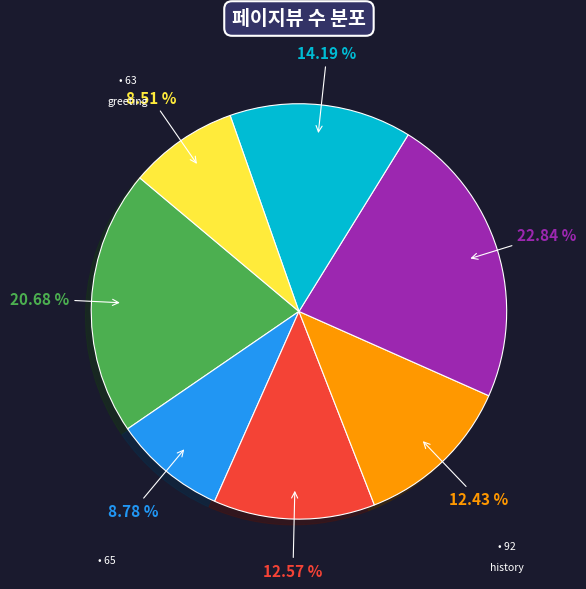

Is there a majority slice in this chart?

No